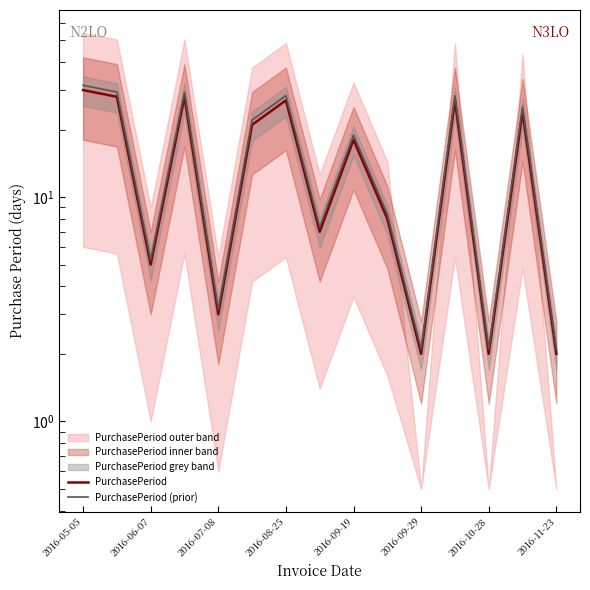

True or false: PurchasePeriod and PurchasePeriod (prior) intersect in this chart.

False